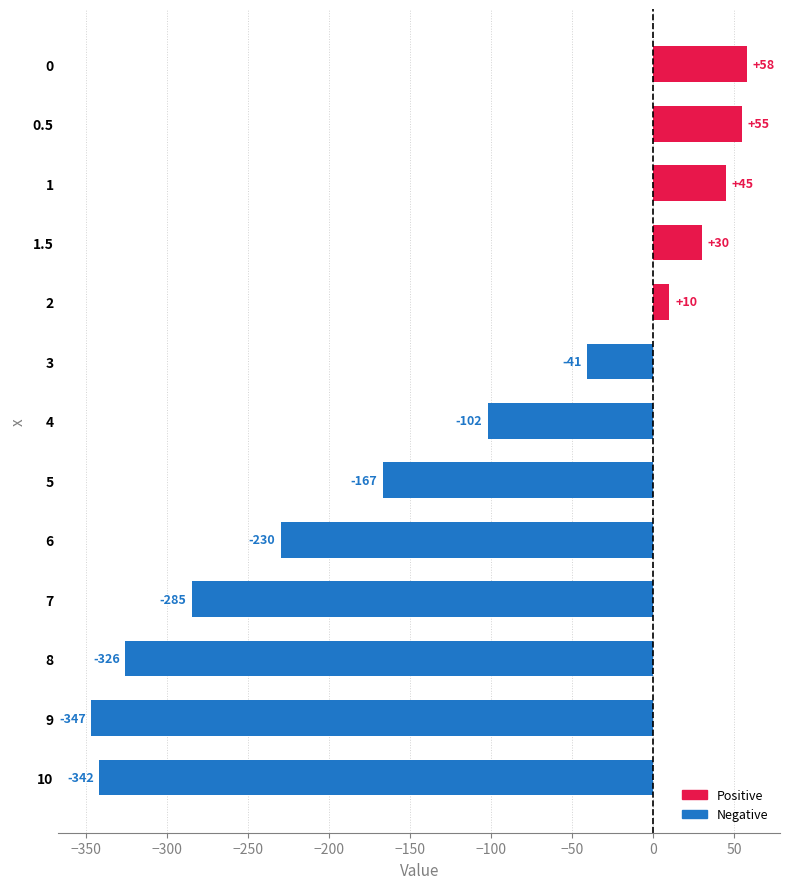

How many bars are there in total?

13